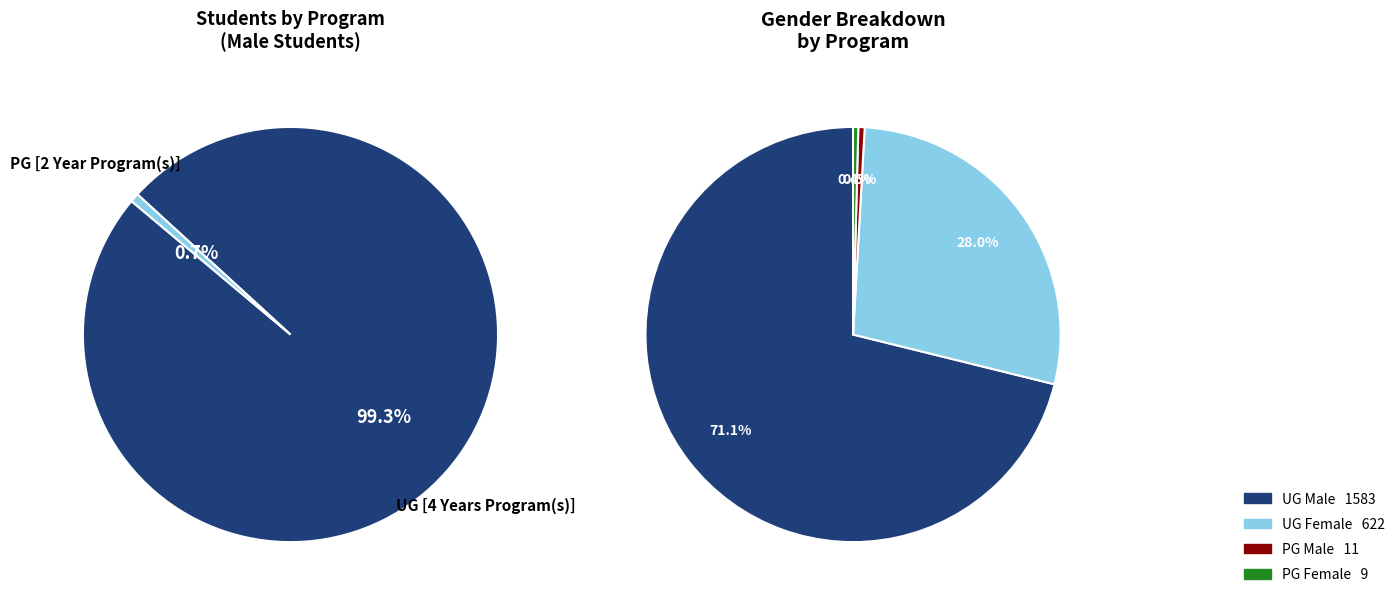

Which slice is the smallest?

PG [2 Year Program(s)]